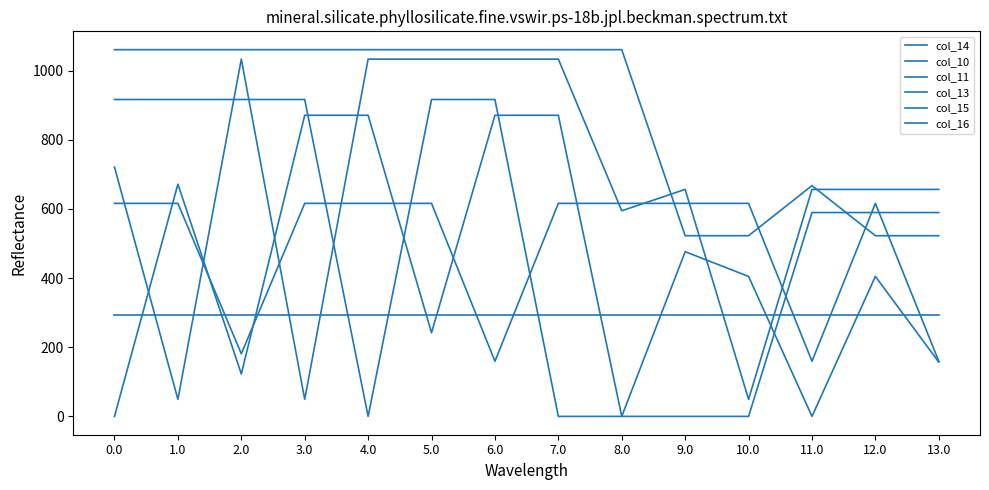

Is this an area chart (filled region under the line)?

No